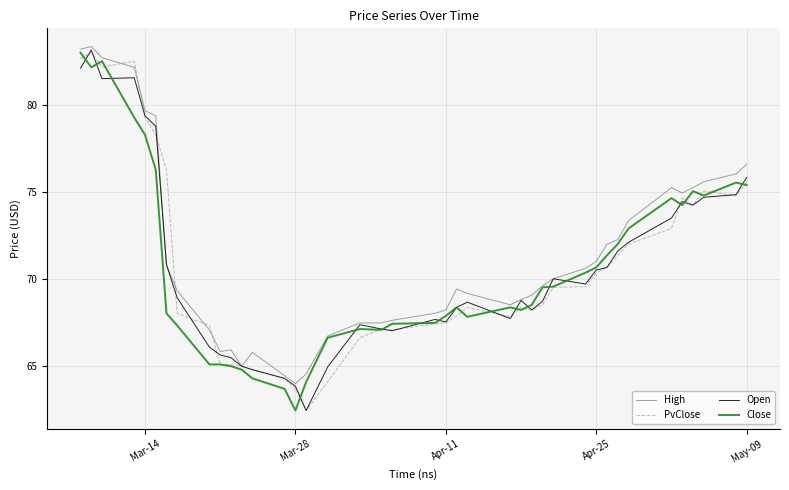

What is the smallest value displayed?

62.5